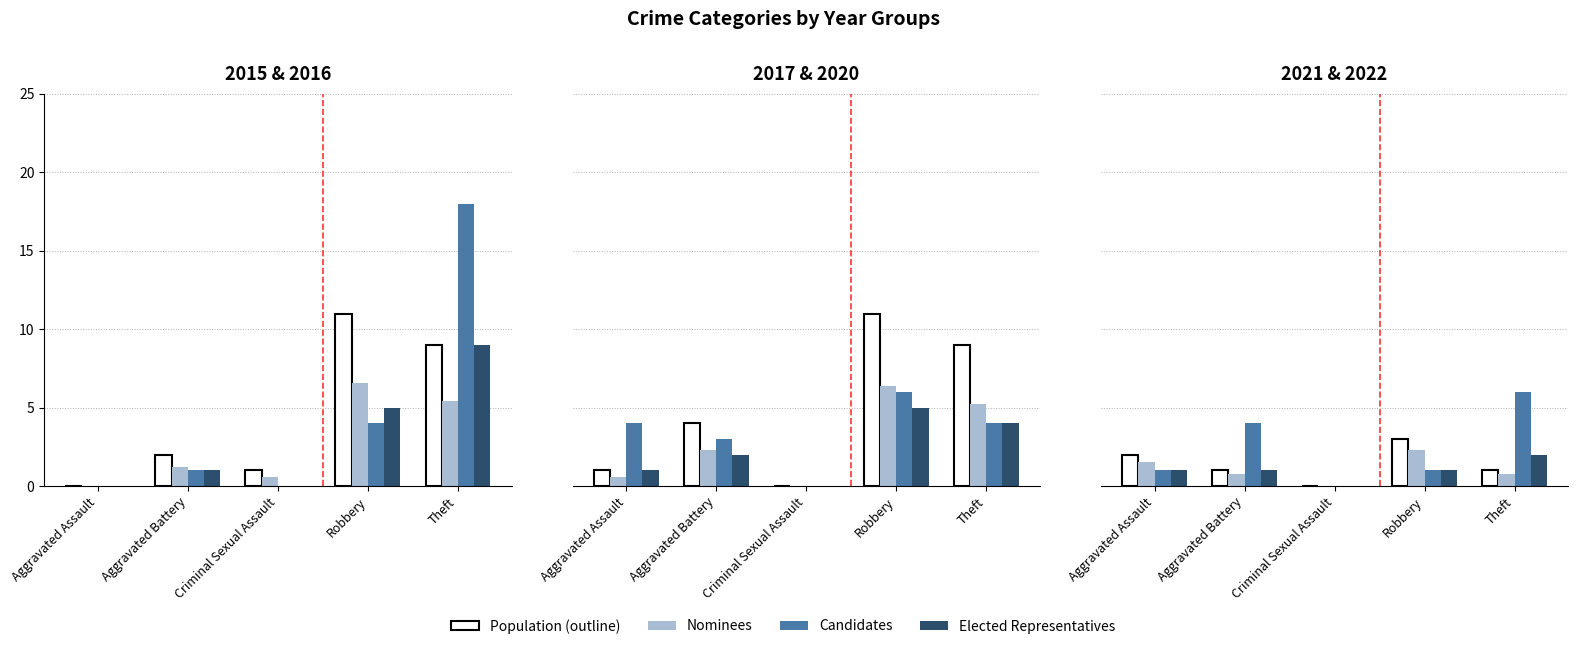

What is the average value of the Elected series?

1.0